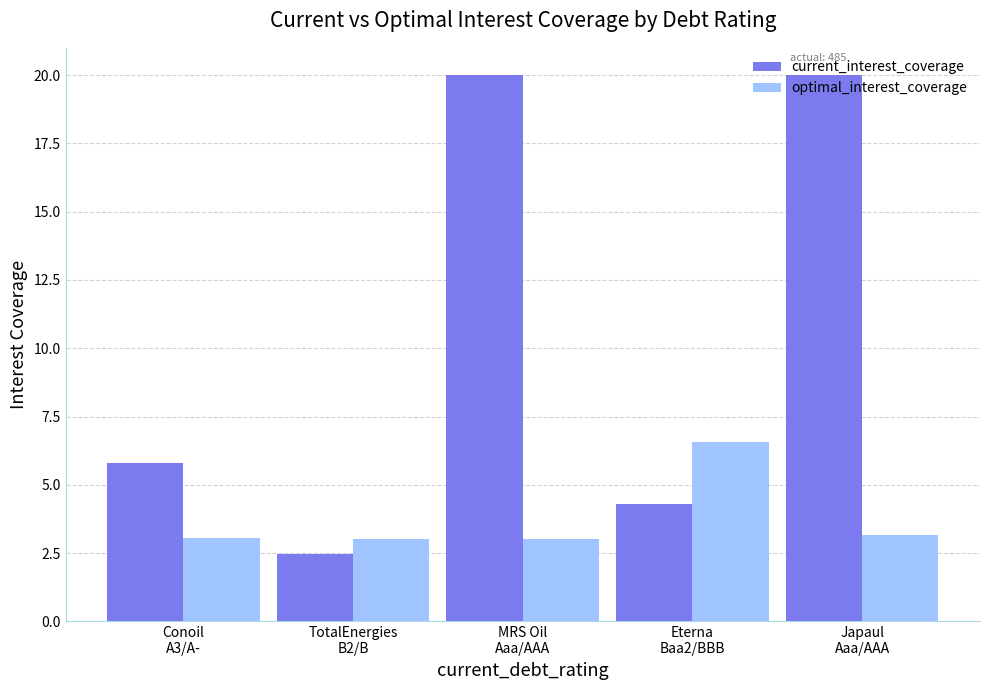

Where does the current_interest_coverage series first go above 5?

Conoil
A3/A-